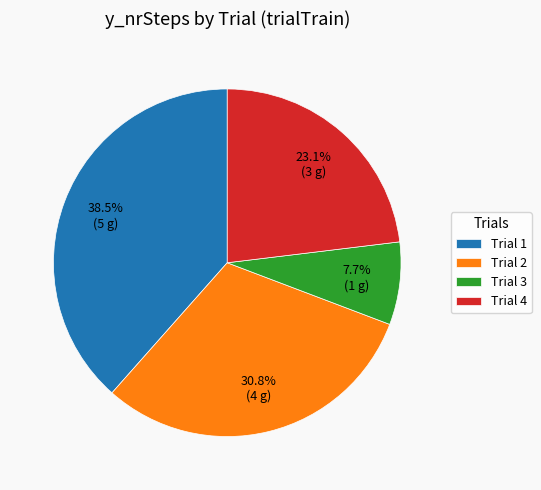

Is there a majority slice in this chart?

No